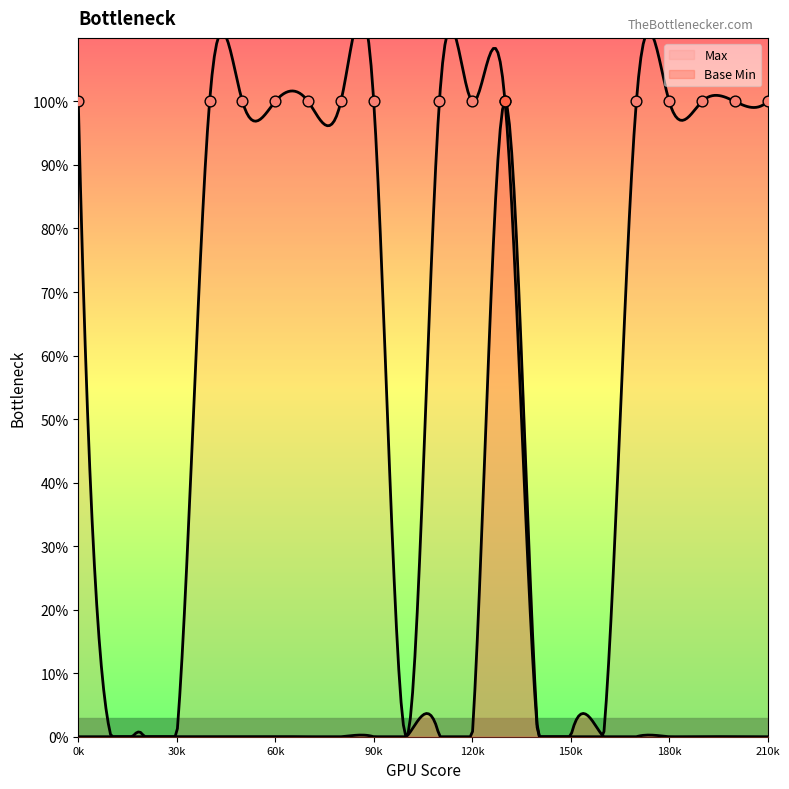

Which series reaches the minimum Y coordinate?

Max